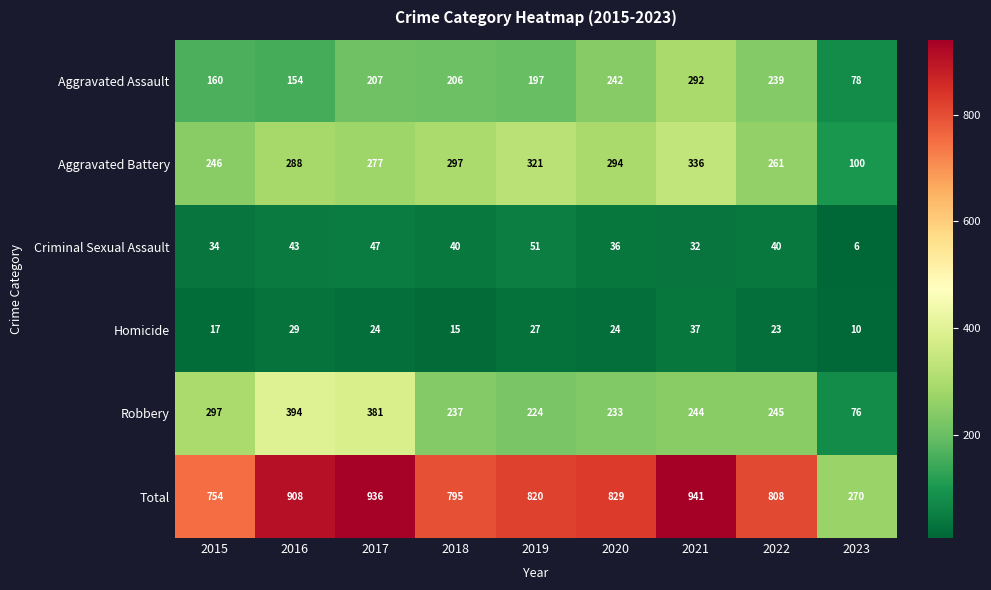

What is the sum of the Aggravated Assault values at 2019 and 2018?

403